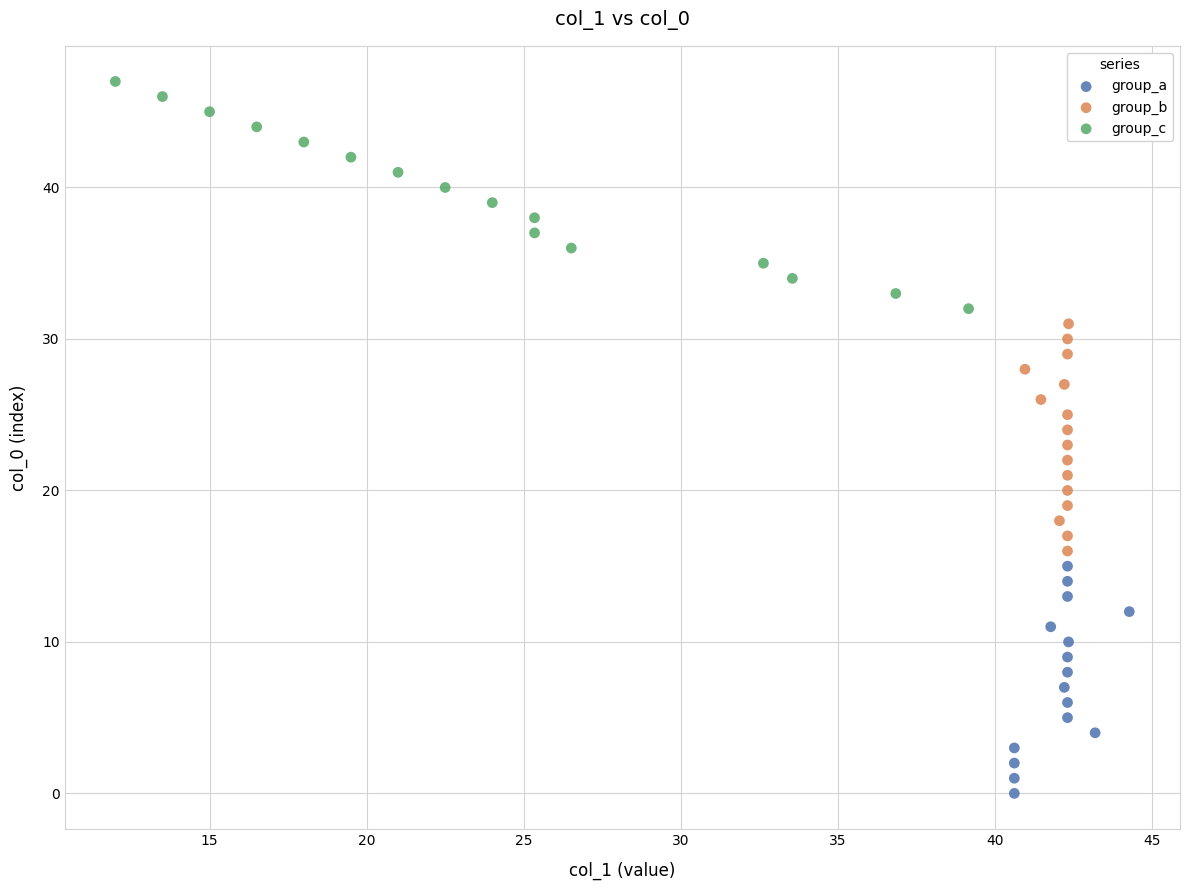

Which series reaches the minimum Y coordinate?

group_a